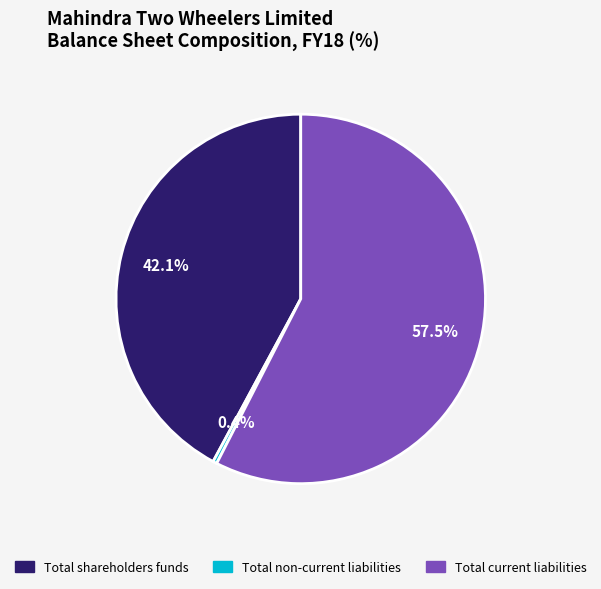

To the nearest percent, what is the average slice percentage?

33%